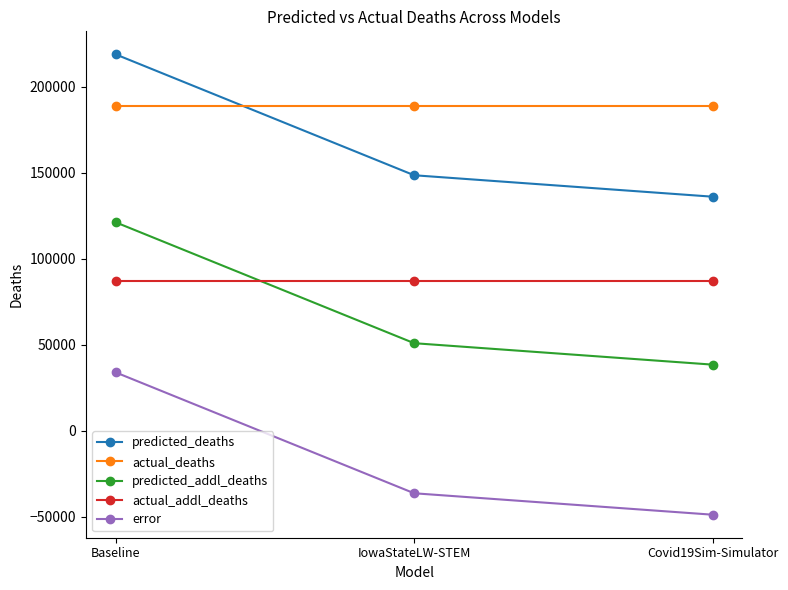

What is the label of the 2nd point from the right?

IowaStateLW-STEM